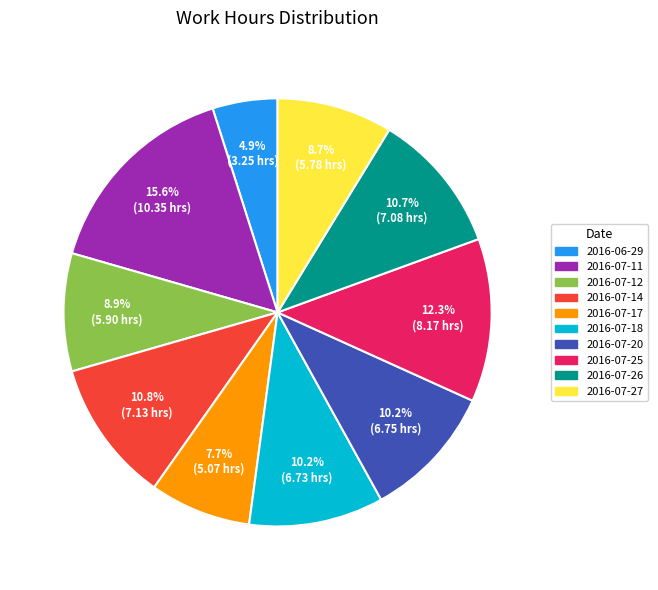

To the nearest percent, what is the combined percentage of 2016-07-26 and 2016-07-25?

23%